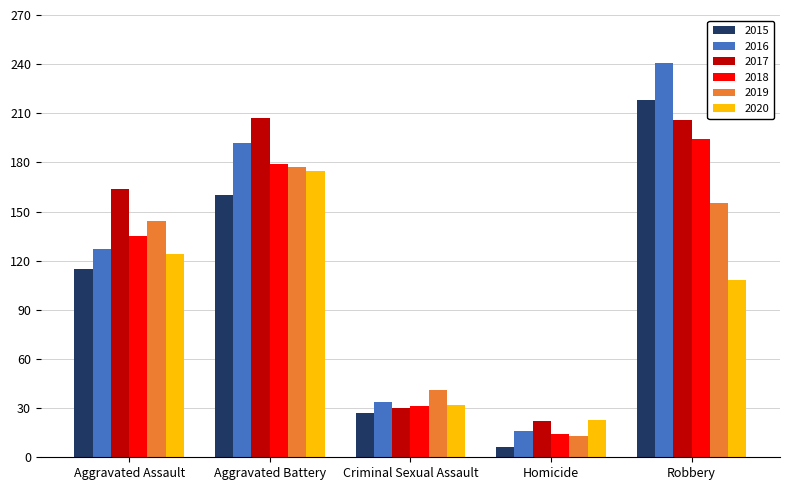

Which series changed the most between Criminal Sexual Assault and Robbery?

2016